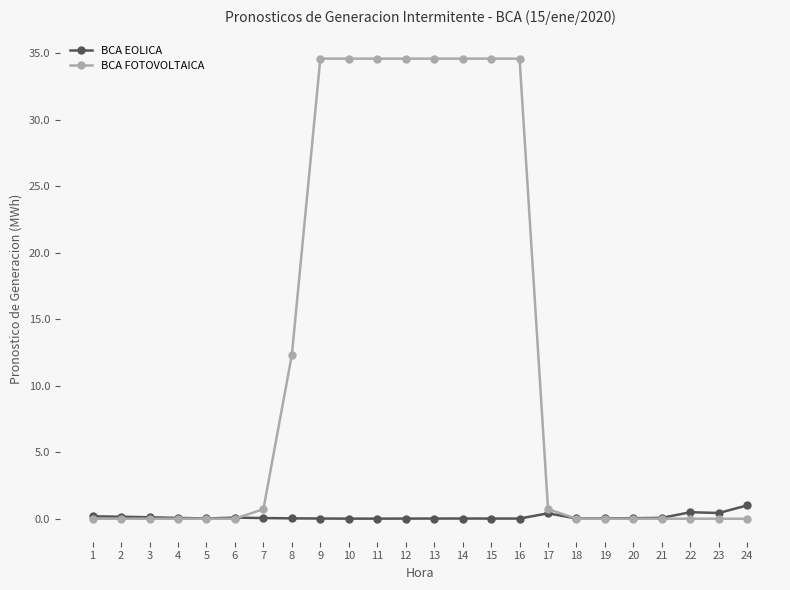

List the series in order of their peak value, lowest first.

BCA EOLICA, BCA FOTOVOLTAICA